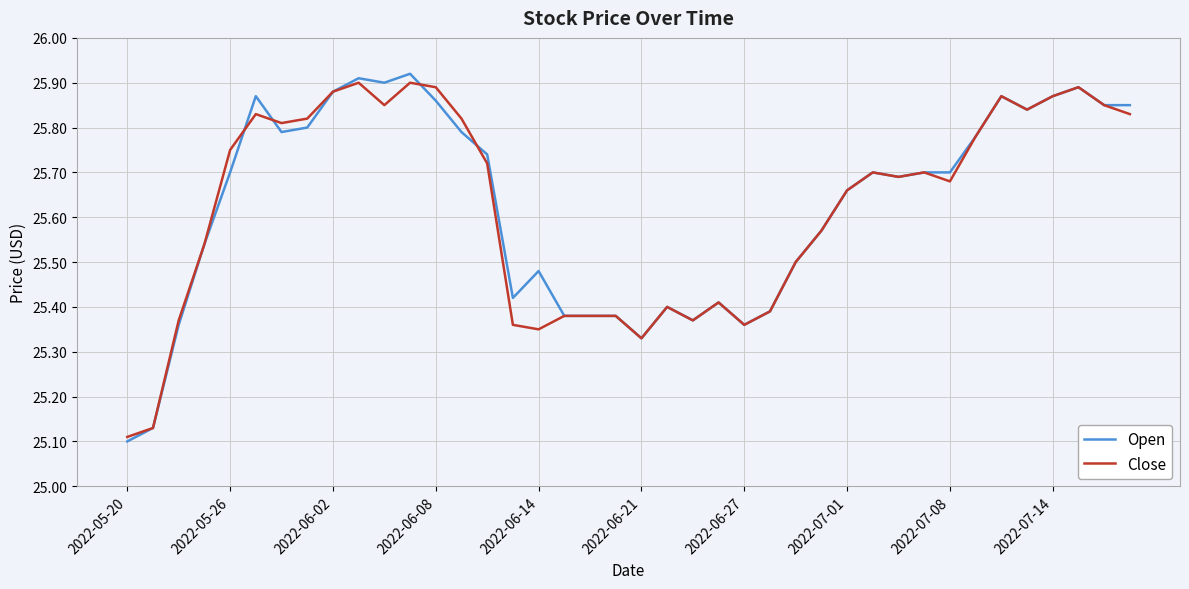

Which series has the widest spread of values?

Open